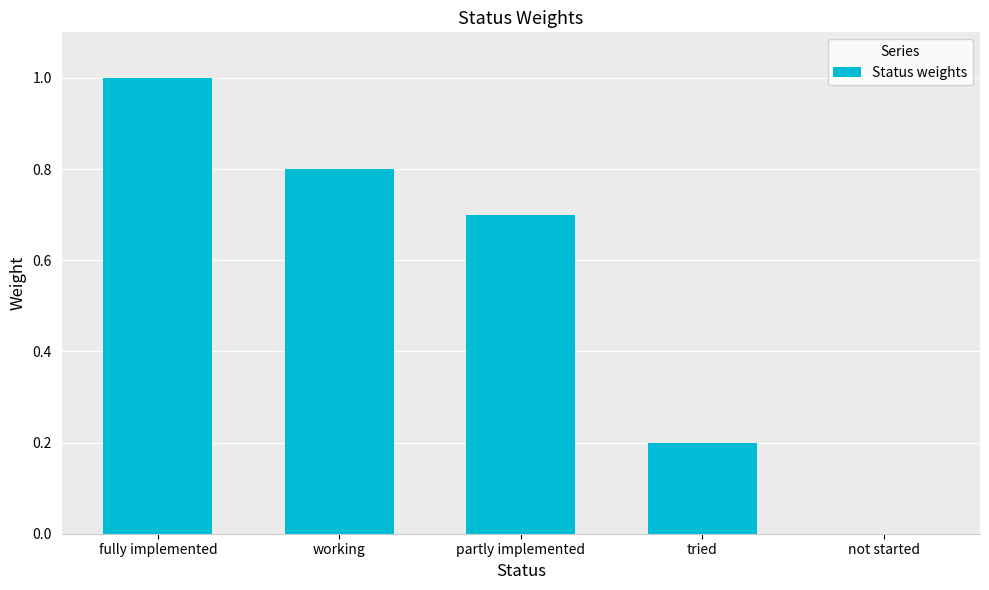

The value at working is 0.8. True or false?

True